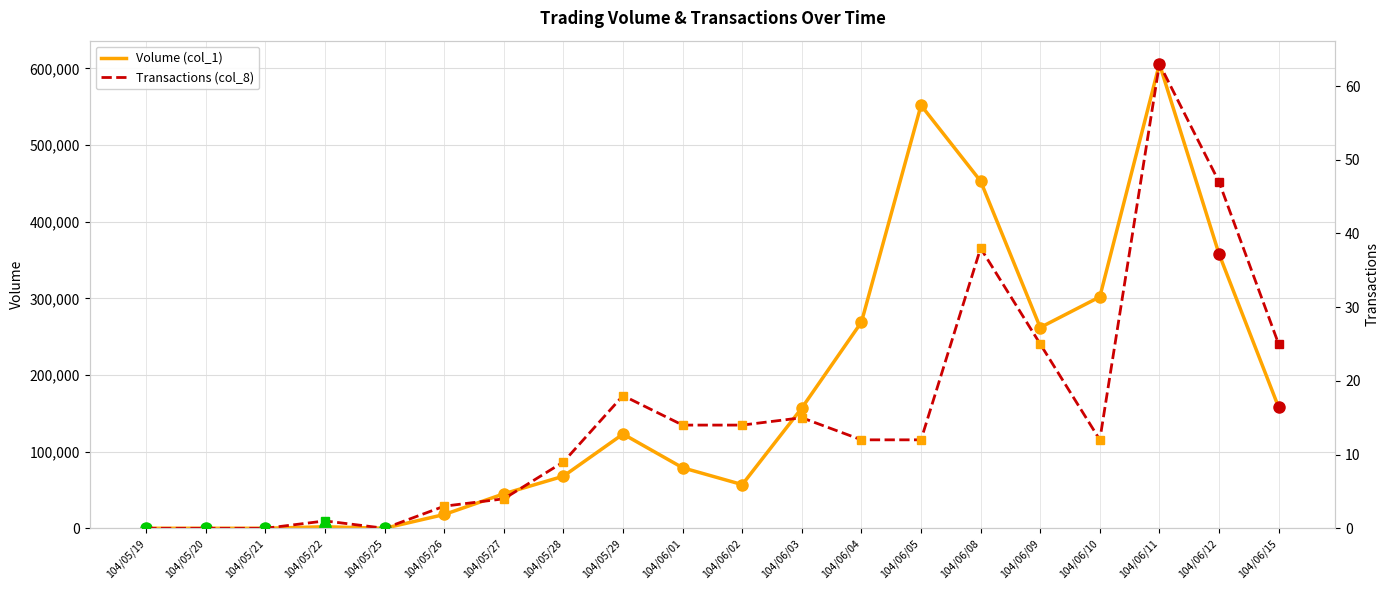

Where is the first local minimum for Transactions (col_8)?

104/05/25